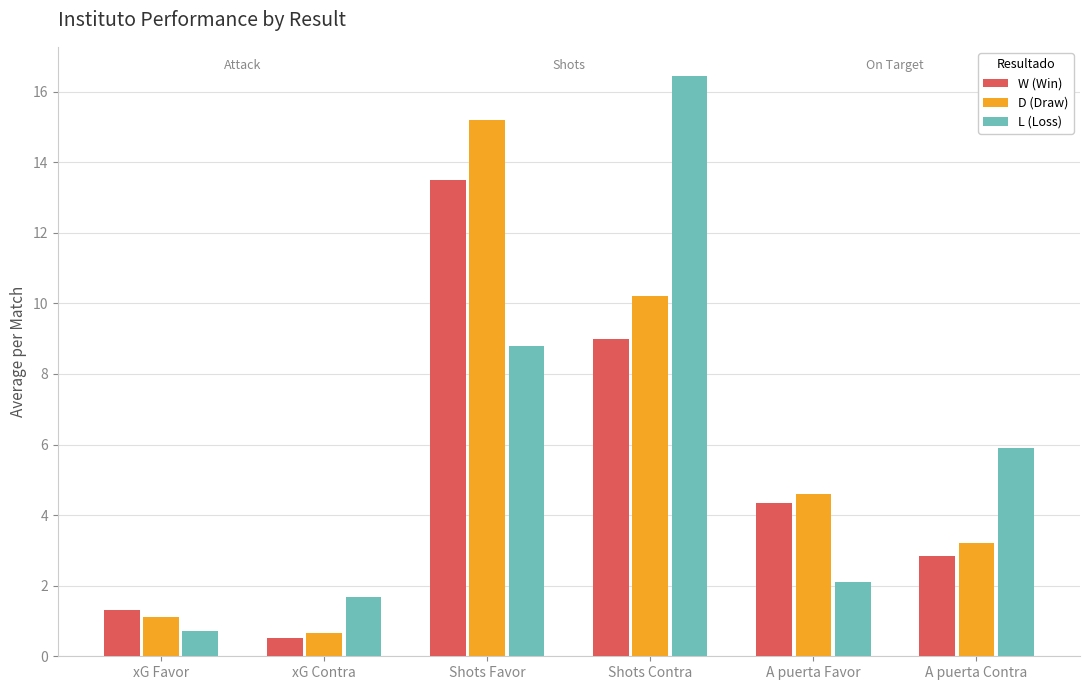

How many categories are shown in the chart?

6